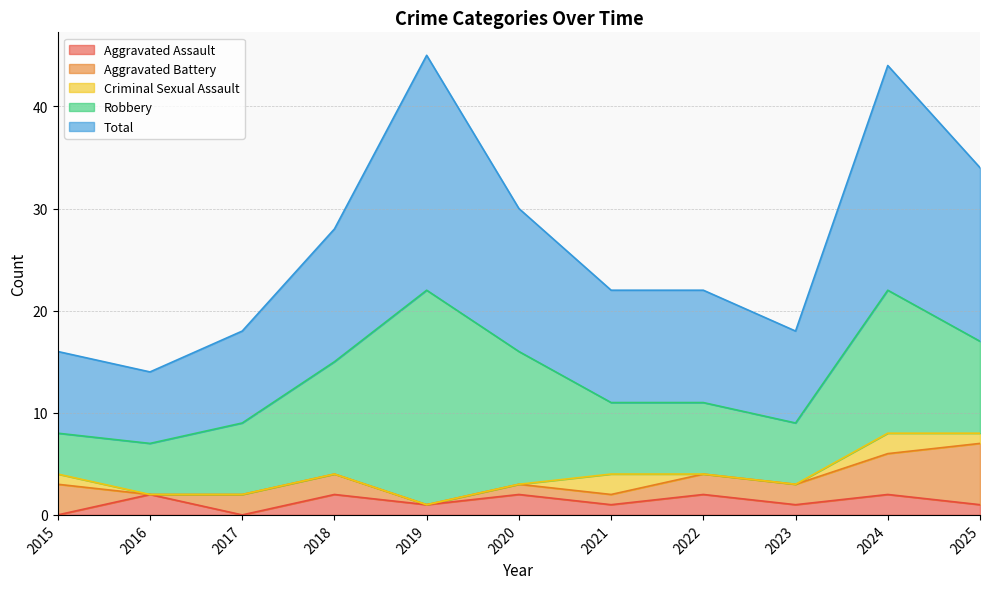

Reading left to right, list all the values displayed in this chart.

Aggravated Assault: 2015=0	2016=2	2017=0	2018=2	2019=1	2020=2	2021=1	2022=2	2023=1	2024=2	2025=1
Aggravated Battery: 2015=3	2016=0	2017=2	2018=2	2019=0	2020=1	2021=1	2022=2	2023=2	2024=4	2025=6
Criminal Sexual Assault: 2015=1	2016=0	2017=0	2018=0	2019=0	2020=0	2021=2	2022=0	2023=0	2024=2	2025=1
Robbery: 2015=4	2016=5	2017=7	2018=11	2019=21	2020=13	2021=7	2022=7	2023=6	2024=14	2025=9
Total: 2015=8	2016=7	2017=9	2018=13	2019=23	2020=14	2021=11	2022=11	2023=9	2024=22	2025=17